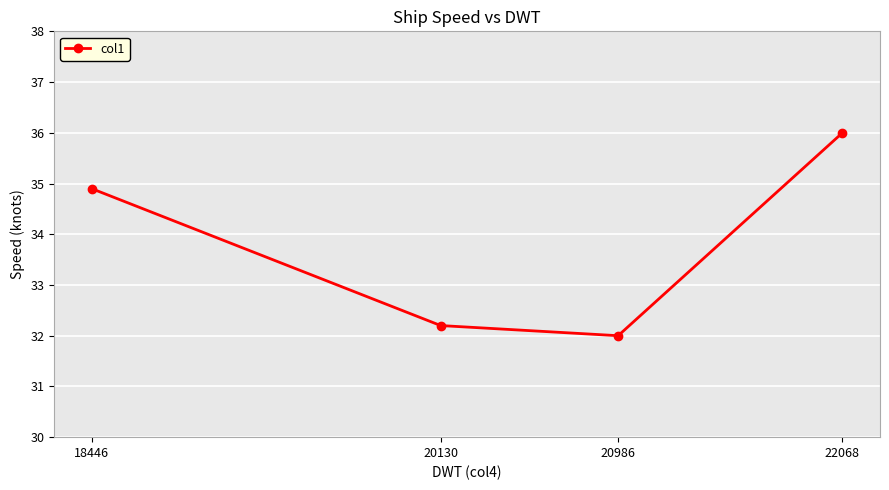

True or false: there are more than 1 points higher than both neighbors.

False